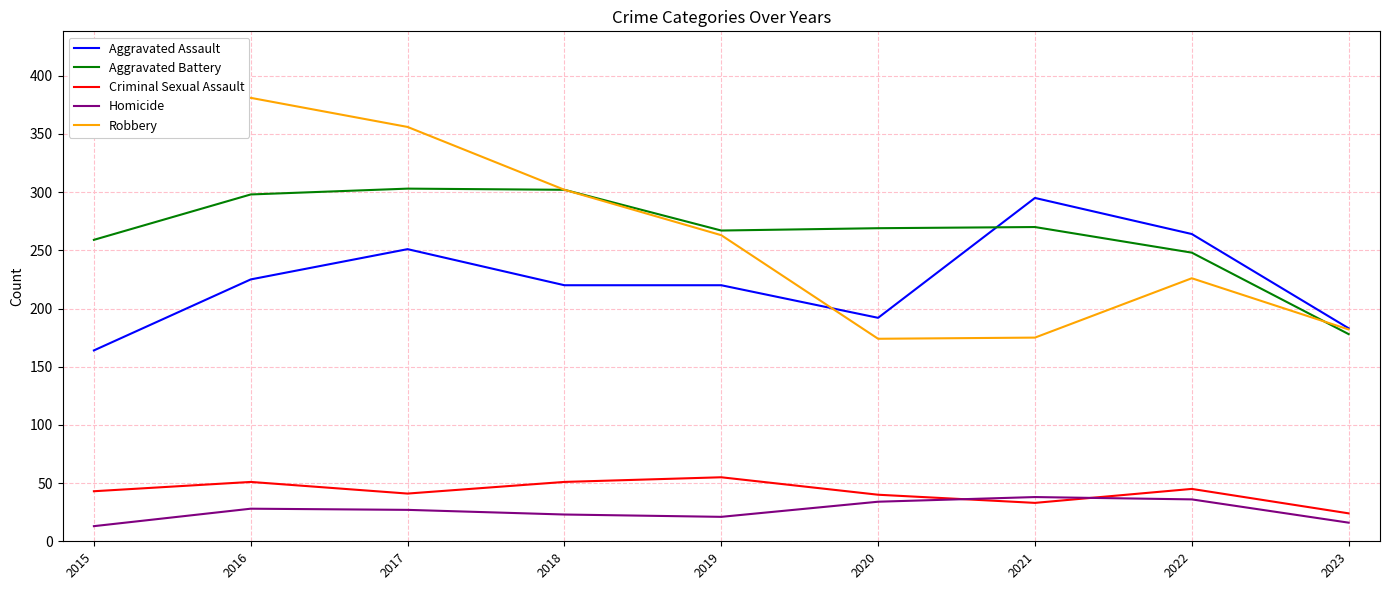

What value does the Aggravated Assault series have at 2022, to the nearest 10?

260